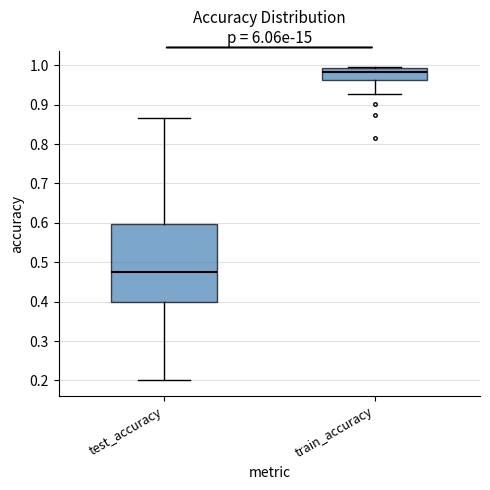

Which box is the tallest, from its lower edge to its upper edge?

test_accuracy